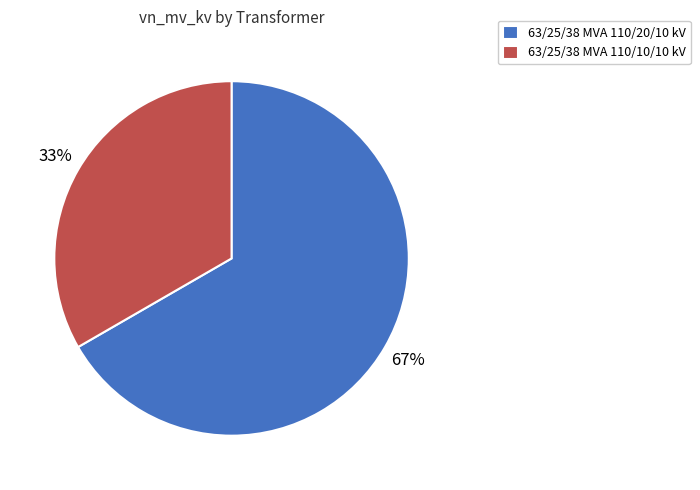

What is the smallest slice in the pie chart?

63/25/38 MVA 110/10/10 kV